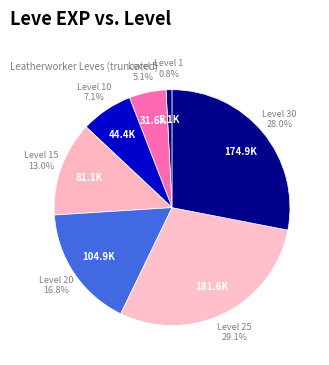

Which slice is the smallest?

1